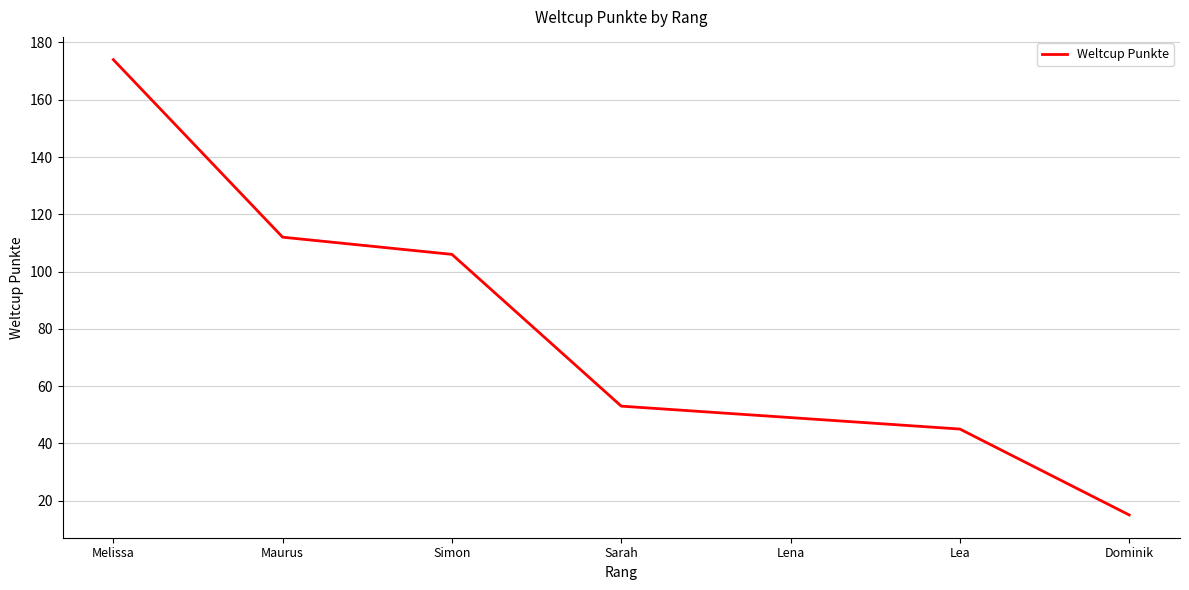

What value does the data have at Sarah?

53